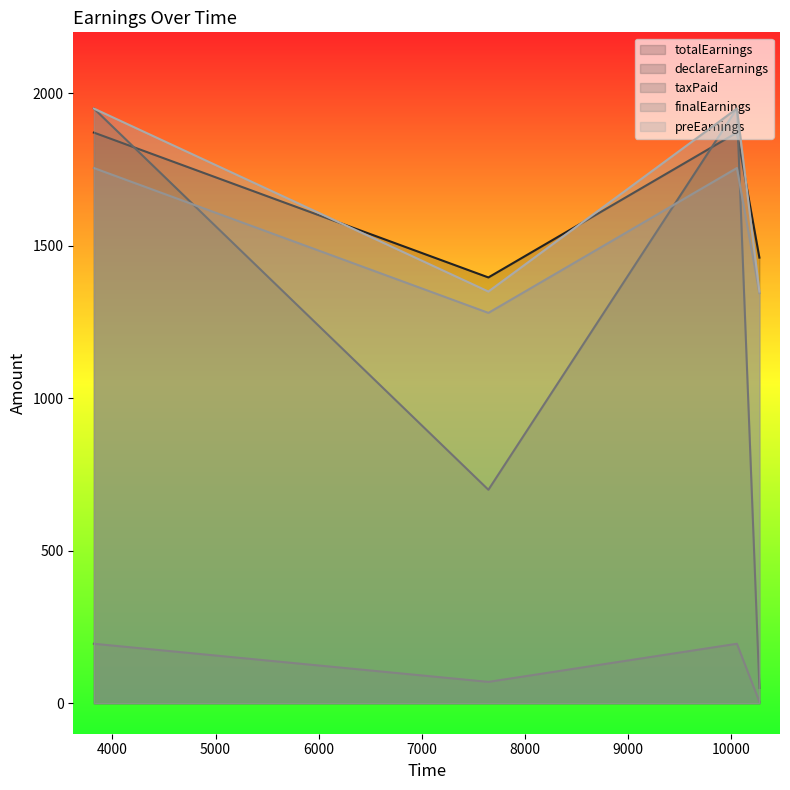

At 7647, list the series in order from smallest to largest.

taxPaid, declareEarnings, finalEarnings, preEarnings, totalEarnings